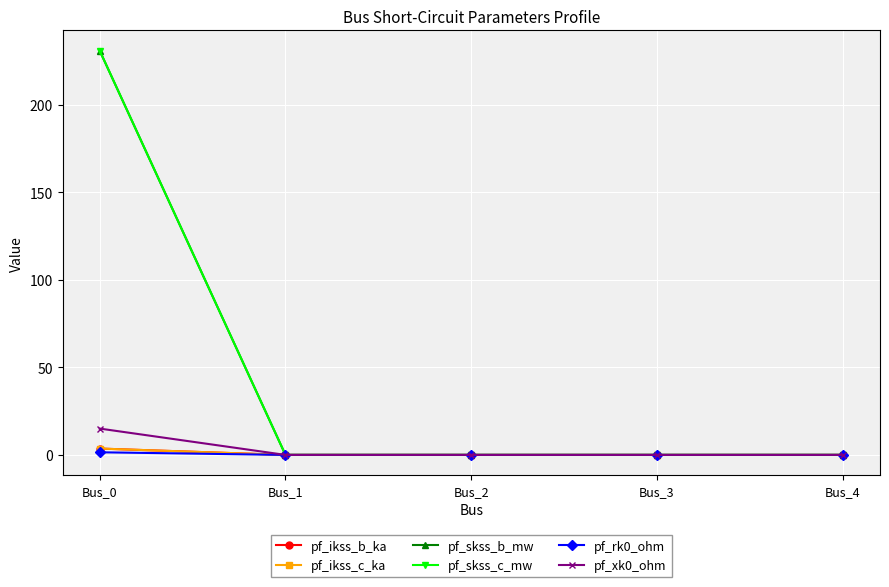

Does the chart have visible grid lines?

Yes